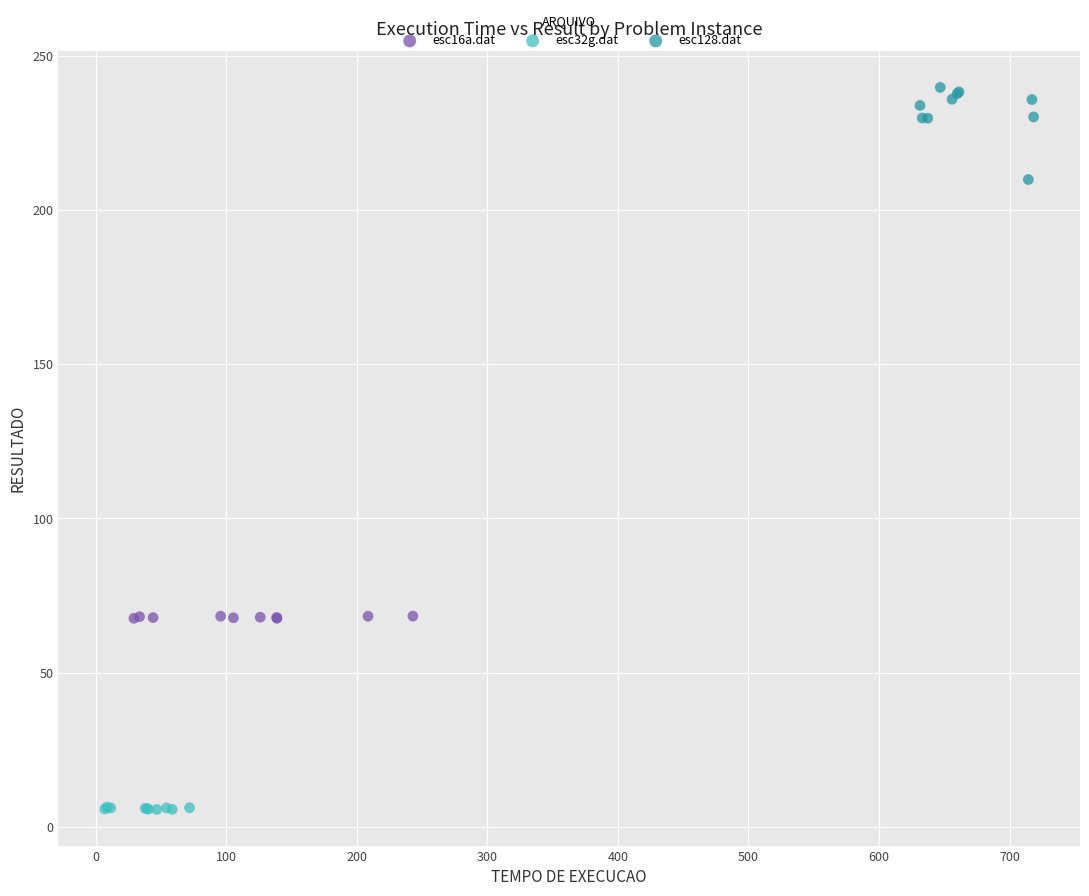

What are all the series names shown in the legend?

esc16a.dat, esc32g.dat, esc128.dat